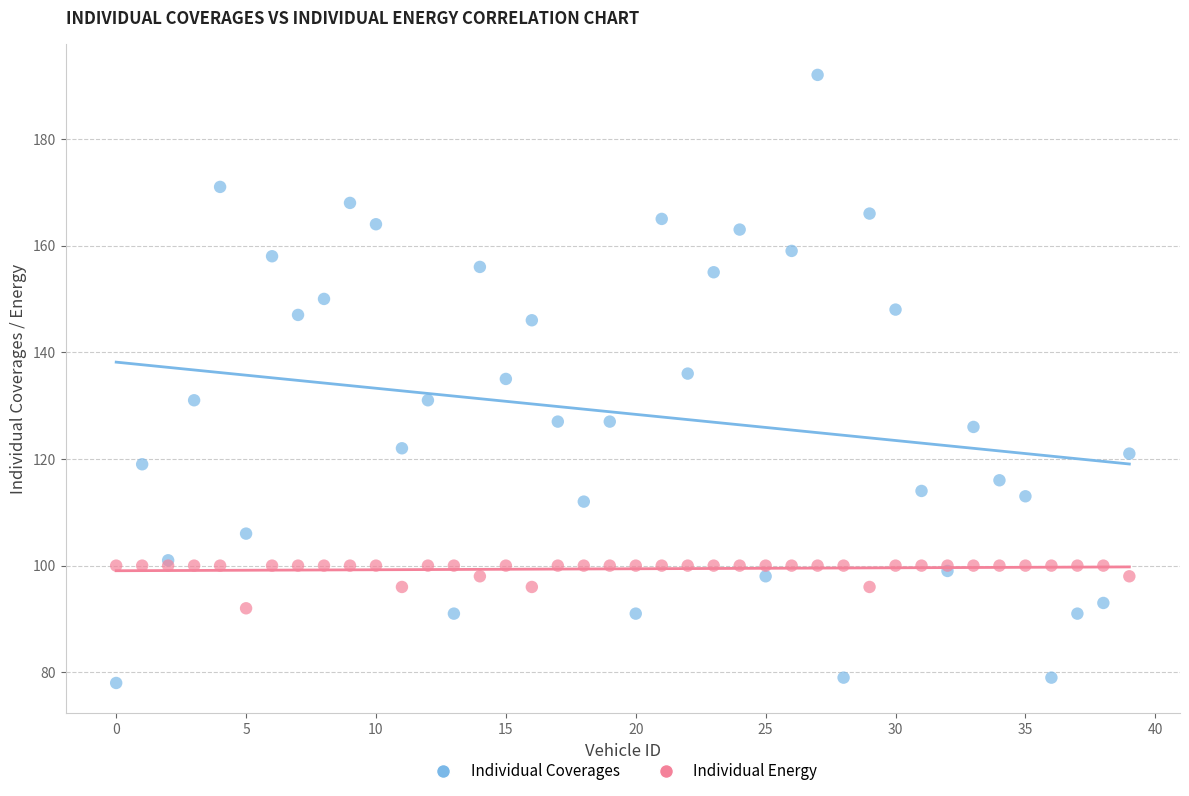

What are all the series names shown in the legend?

Individual Coverages, Individual Energy